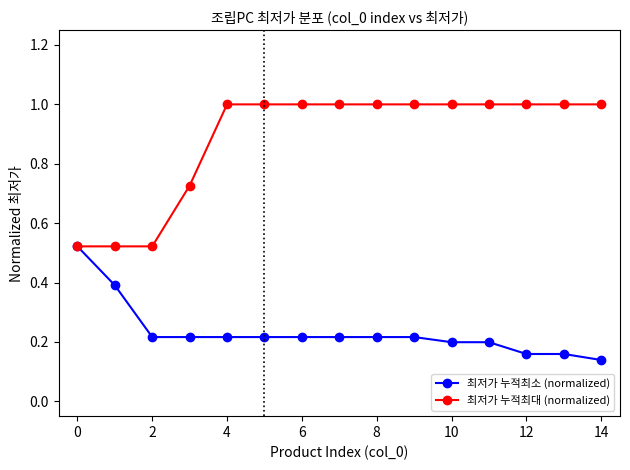

What is the value of the 최저가 누적최대 (normalized) point at the 6th from the left?

1.0